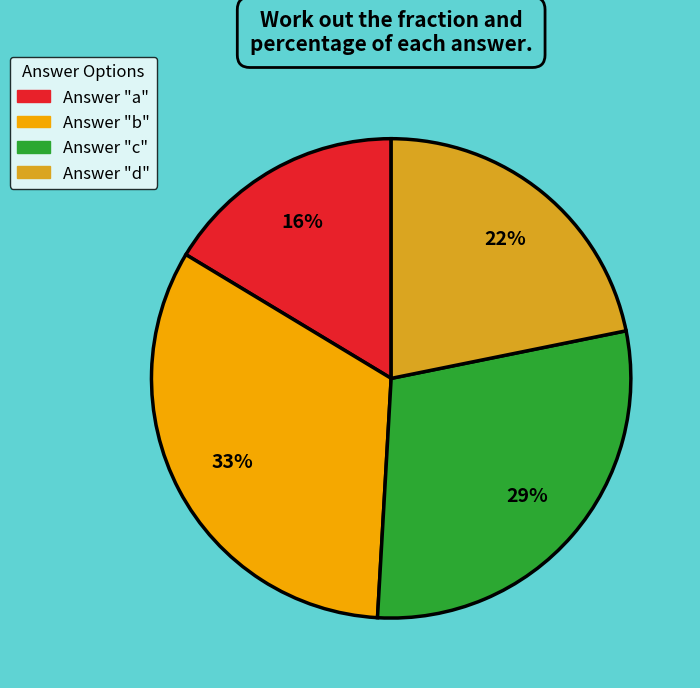

To the nearest percent, what is the average slice percentage?

25%